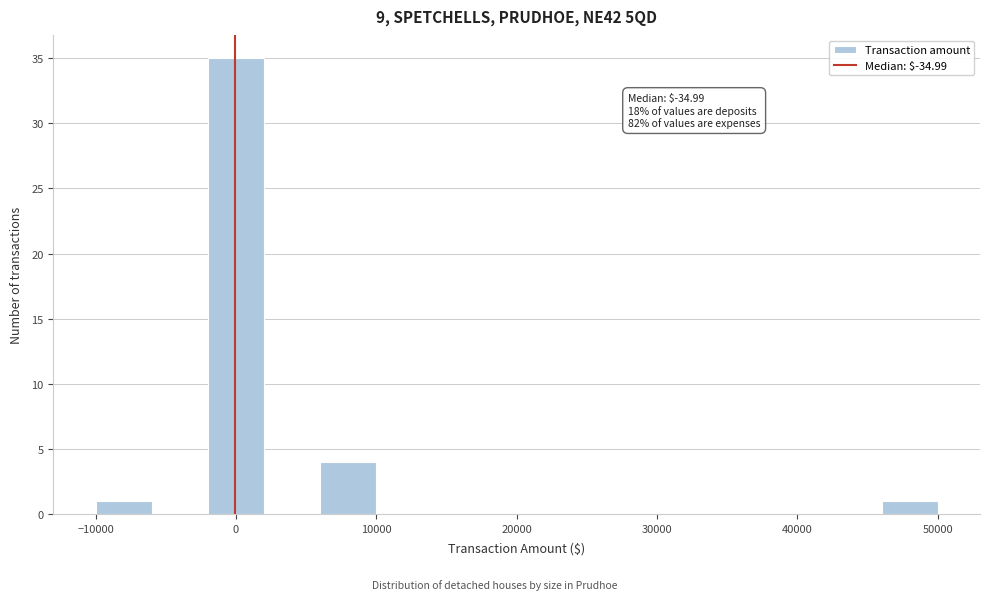

Around what value on the x-axis is the tallest bar? Give the approximate position of its centre, as read against the axis.

0